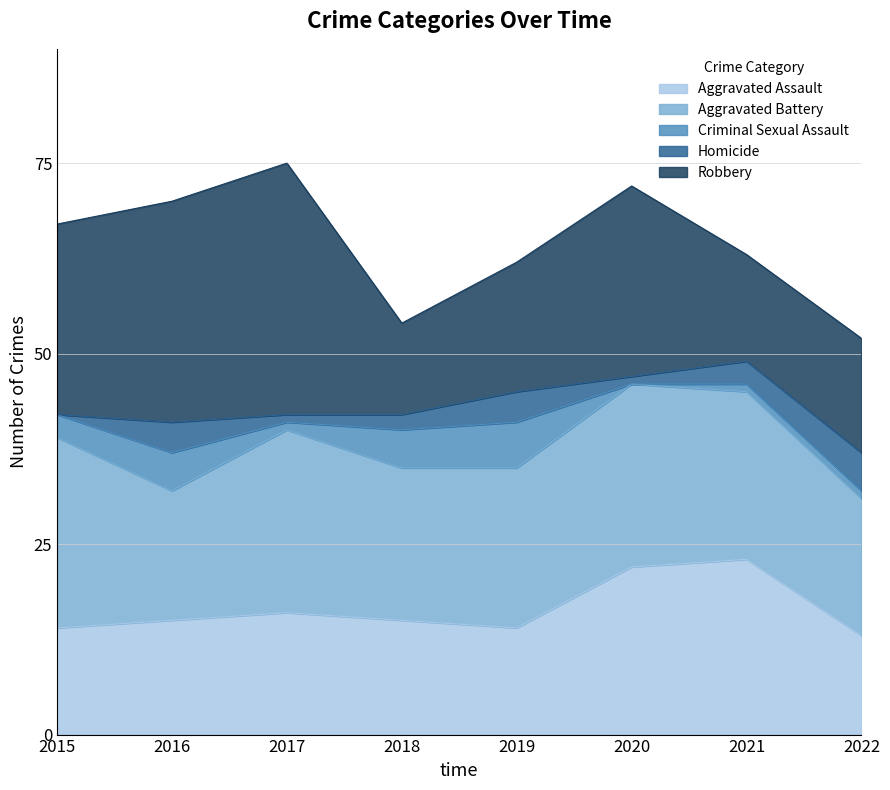

Does the chart display data point markers on the line(s)?

No